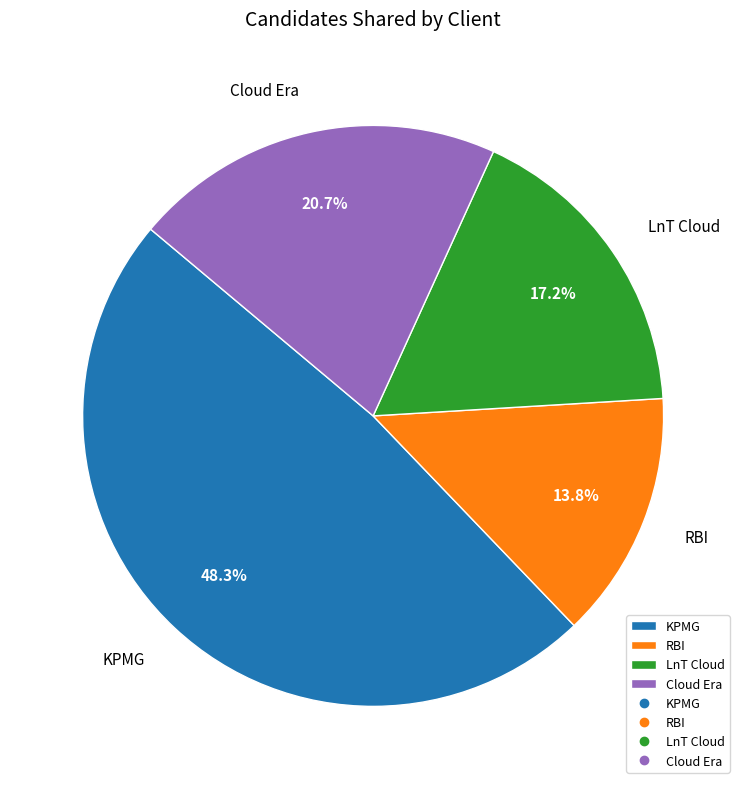

How many slices are in this pie chart?

4